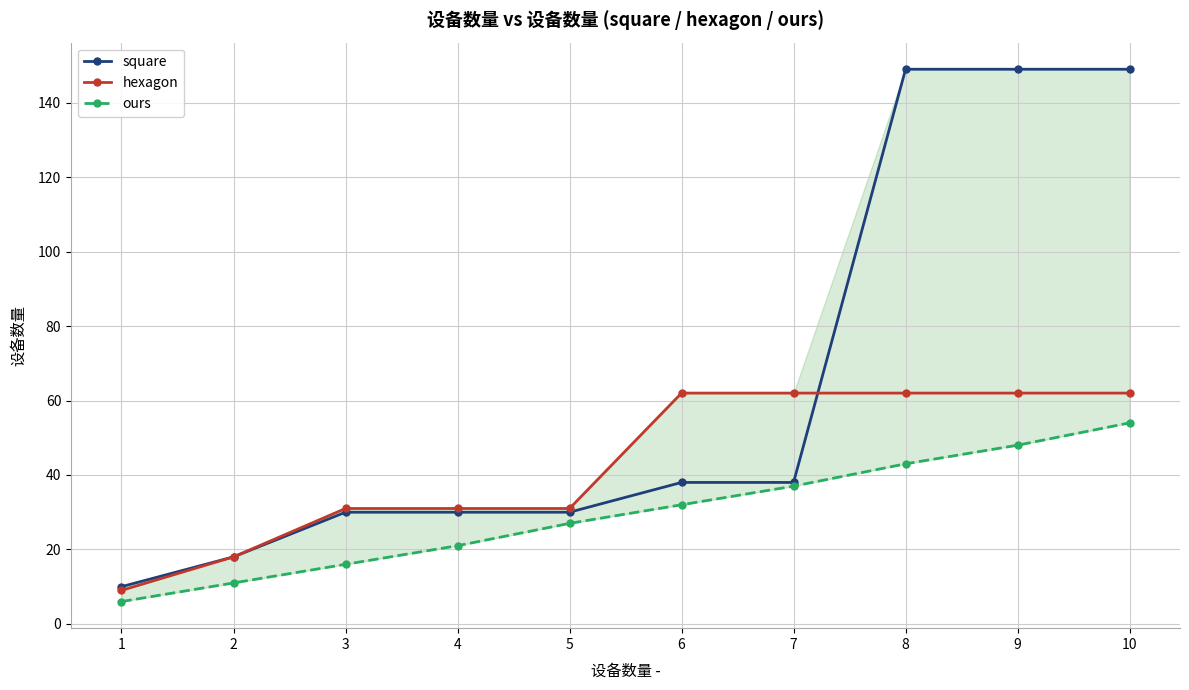

What is the difference between the maximum and second lowest values in the square series?

131